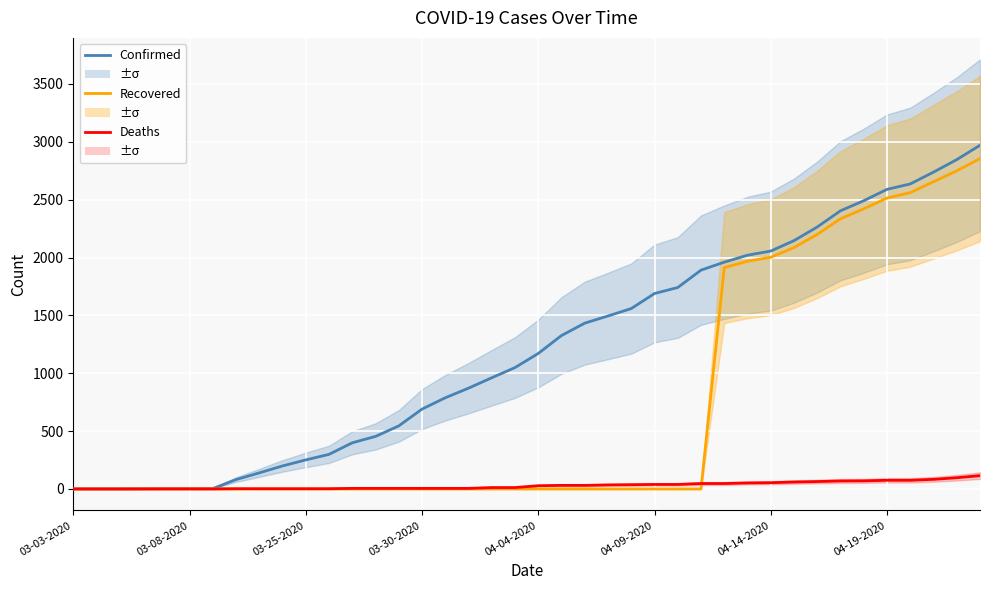

Reading right to left, what are all the values shown in this chart?

Confirmed: 2970	2846	2738	2636	2589	2491	2404	2264	2146	2056	2020	1960	1891	1741	1689	1559	1495	1433	1326	1171	1049	961	871	788	690	545	454	399	299	251	199	139	81	3	3	3	2	1	1	1
Recovered: 2855	2749	2655	2561	2514	2421	2335	2200	2086	2002	1968	1913	0	0	0	0	0	0	0	0	0	0	0	0	0	0	0	0	0	0	0	0	0	1	1	1	0	0	0	0
Deaths: 115	97	83	75	75	70	69	64	60	54	52	47	47	39	39	37	35	31	31	28	12	12	5	5	5	5	5	5	2	2	2	2	2	0	0	0	0	0	0	0